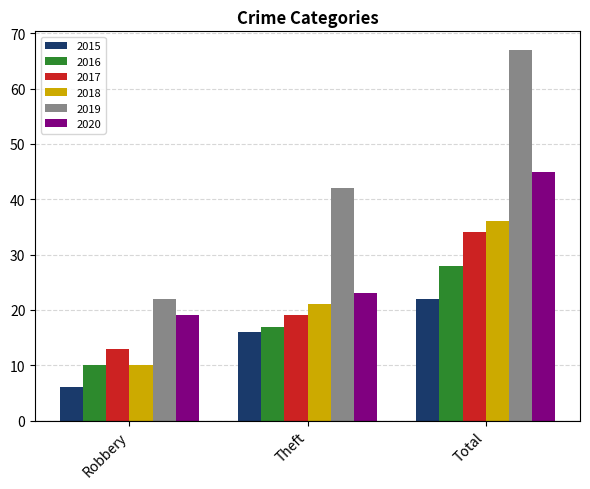

At how many categories does at least one series exceed 34?

2